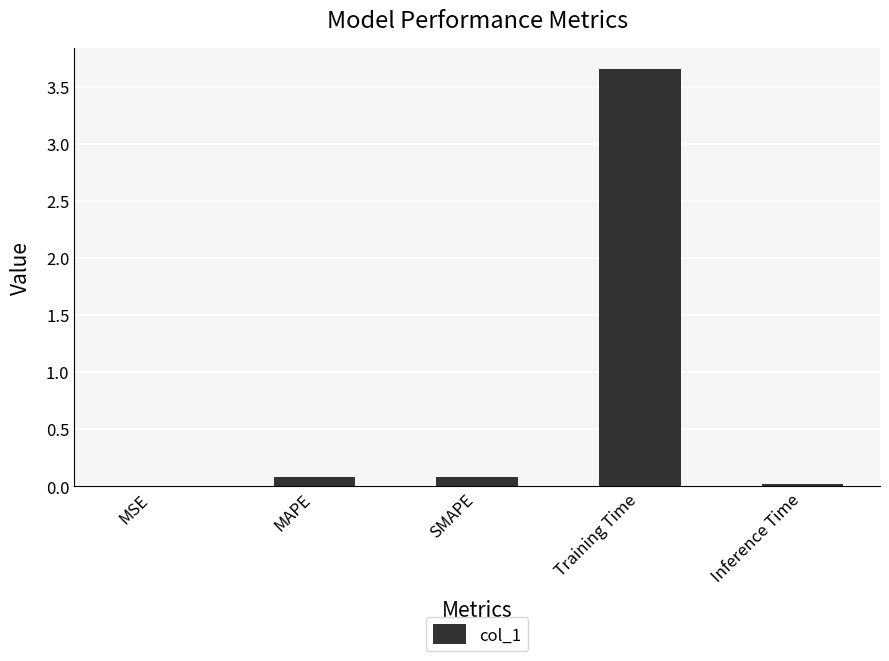

Are the bars grouped side by side (vs. stacked)?

No